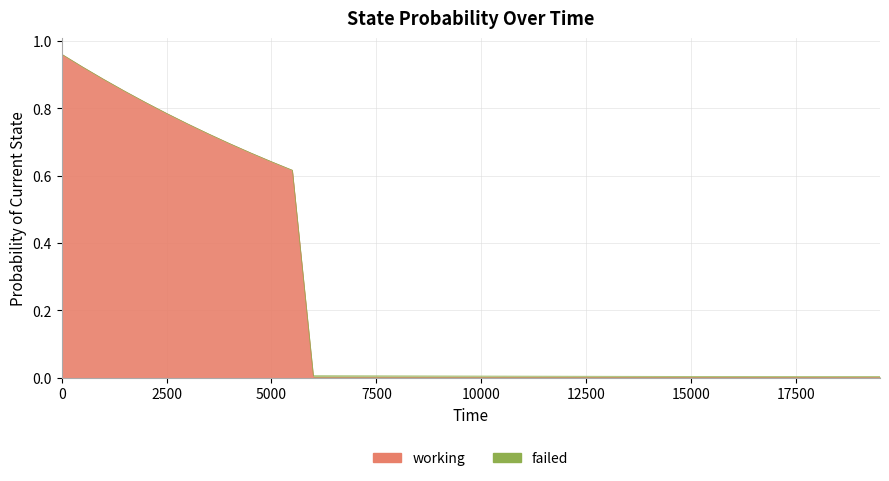

List the labels in order of value, largest first.

0, 500, 1000, 1500, 2000, 2500, 3000, 3500, 4000, 4500, 5000, 5500, 6000, 6500, 7000, 7500, 8000, 8500, 9000, 9500, 10000, 10500, 11000, 11500, 12000, 12500, 13000, 13500, 14000, 14500, 15000, 15500, 16000, 16500, 17000, 17500, 18000, 18500, 19000, 19500